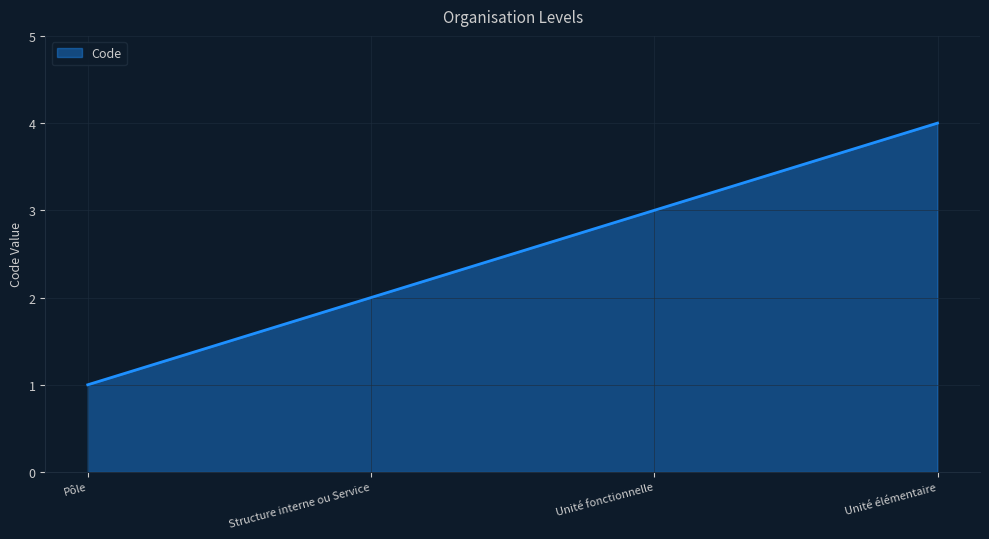

What is the difference between the maximum and minimum values?

3.0